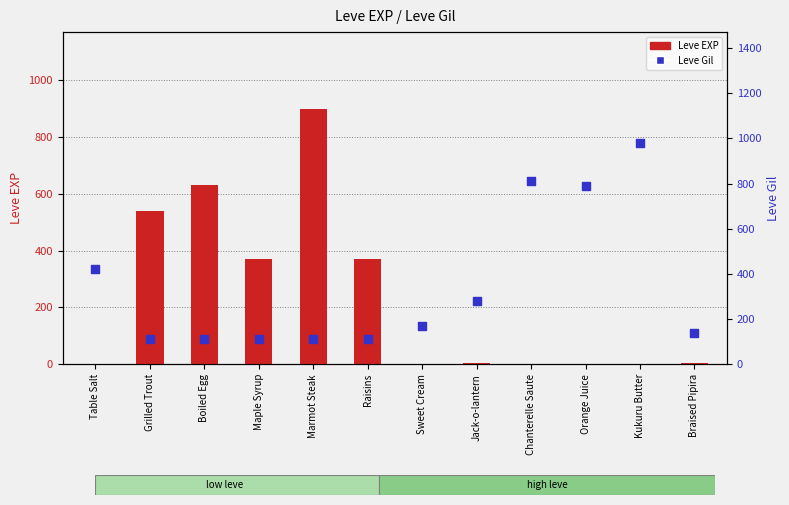

Which series reaches the minimum Y coordinate?

Leve EXP